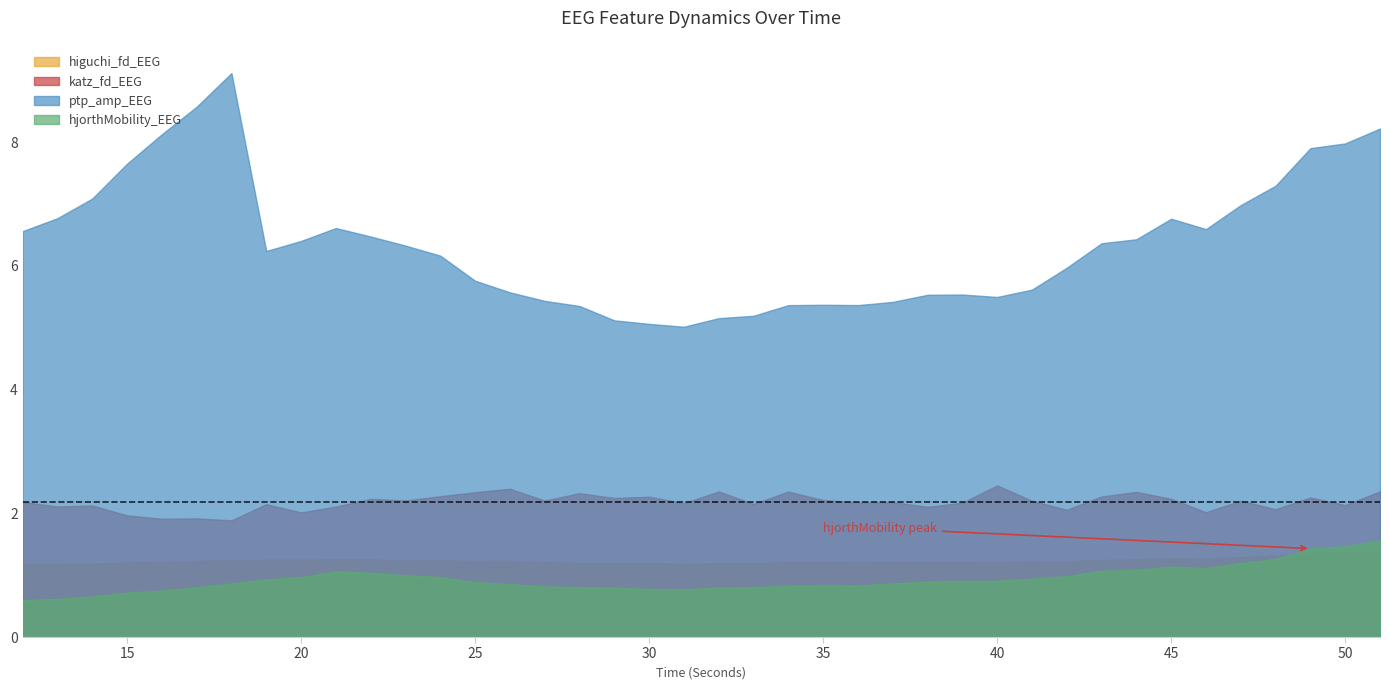

How many interior local valleys does the katz_fd_EEG series have?

15